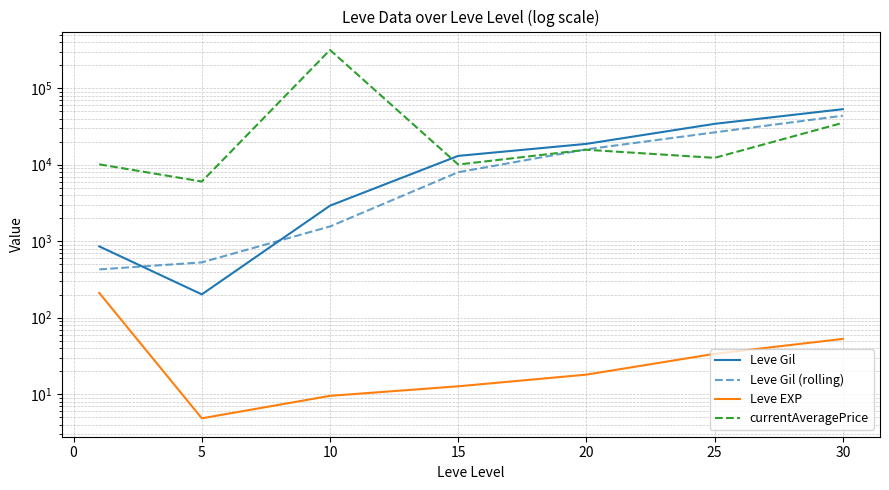

The Leve Gil series shows 1495.7 at 10. True or false?

False